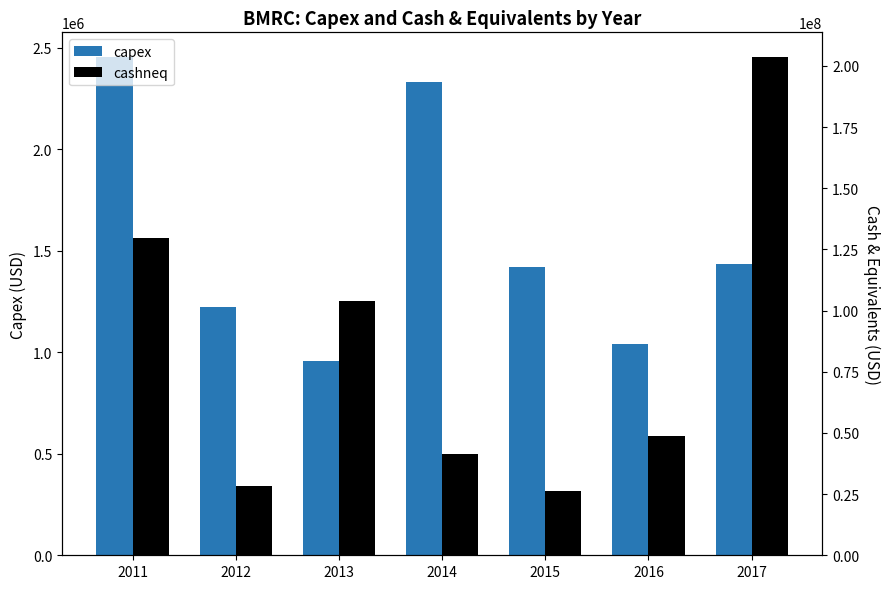

Where does the capex series first go above 1418000?

2011